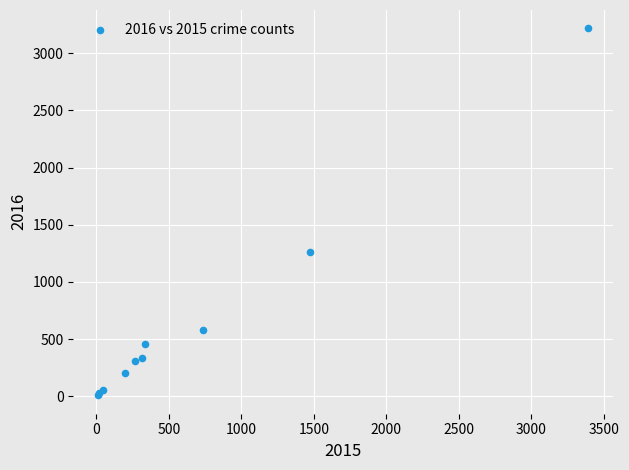

What Y value in the scatter plot is closest to 1612?

1259